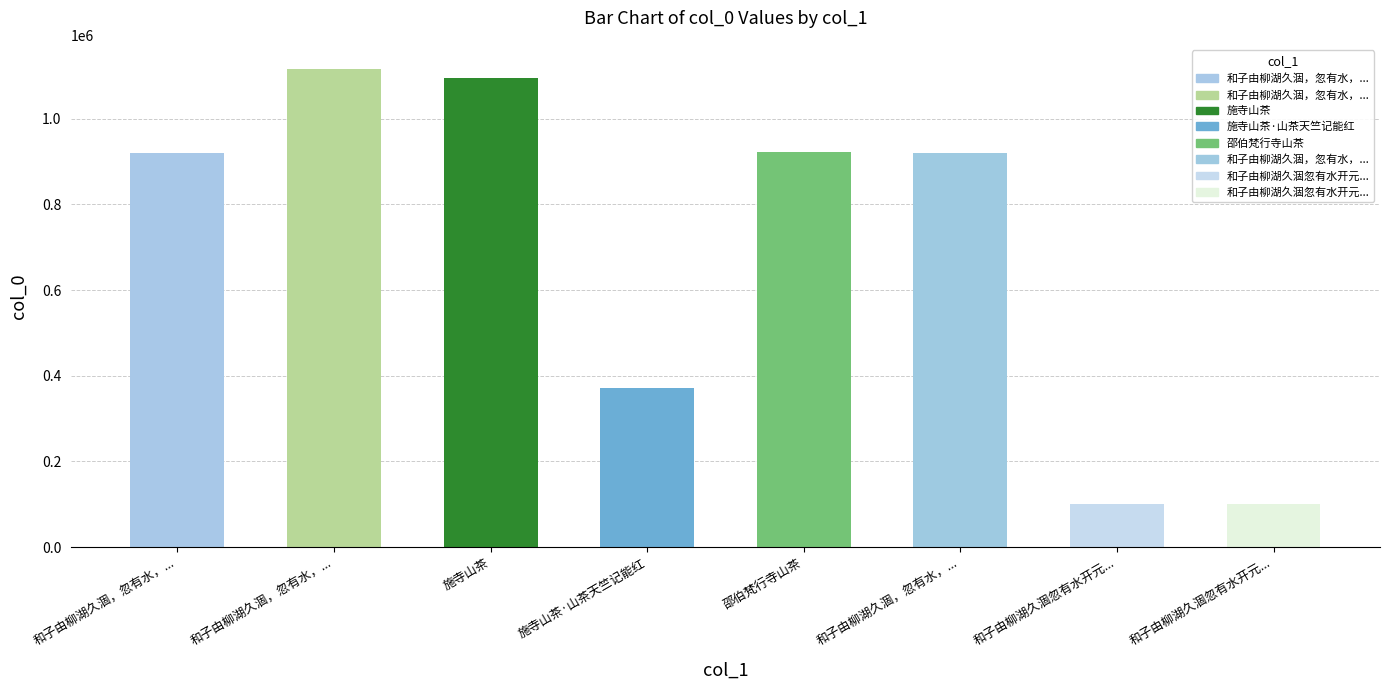

How many bars are there in total?

8